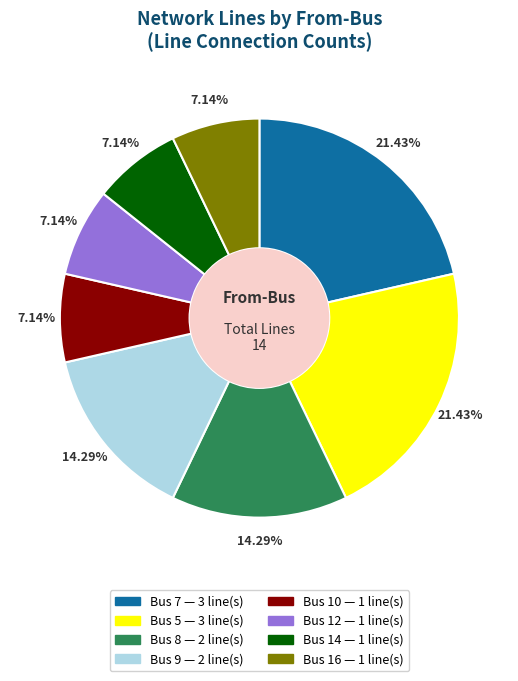

Count the number of slices in the pie.

8